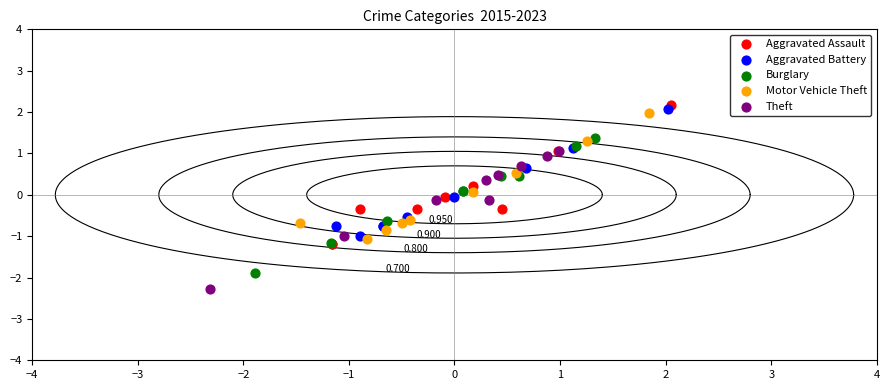

Which series contains the highest Y value?

Aggravated Assault